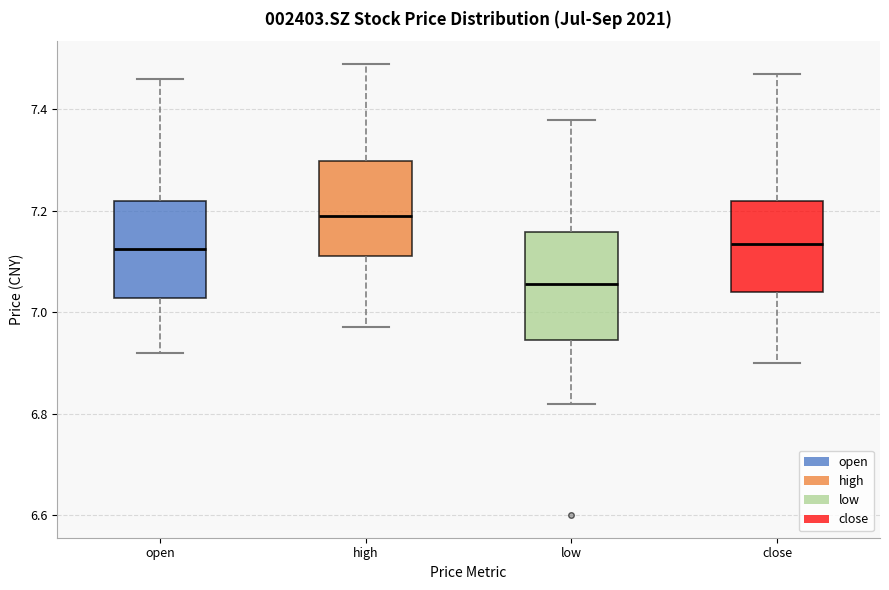

Reading left to right, read every box against the y-axis: the position of its median line, the range the box covers, and the ends of its whiskers. The values are not printed on the chart, so give them approximately, as read against the axis.

open: median 7.12, box 7.02 to 7.22, whiskers 6.92 to 7.46
high: median 7.20, box 7.12 to 7.30, whiskers 6.98 to 7.50
low: median 7.06, box 6.94 to 7.16, whiskers 6.82 to 7.38
close: median 7.14, box 7.04 to 7.22, whiskers 6.90 to 7.48